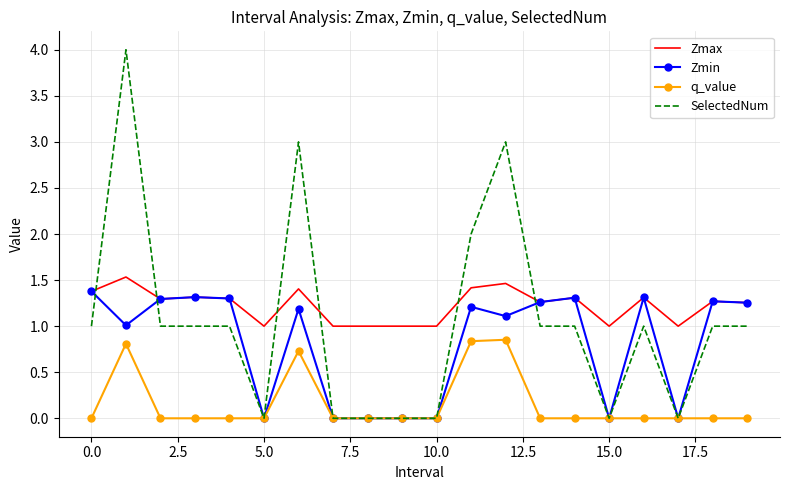

True or false: q_value and Zmax cross at least once.

False